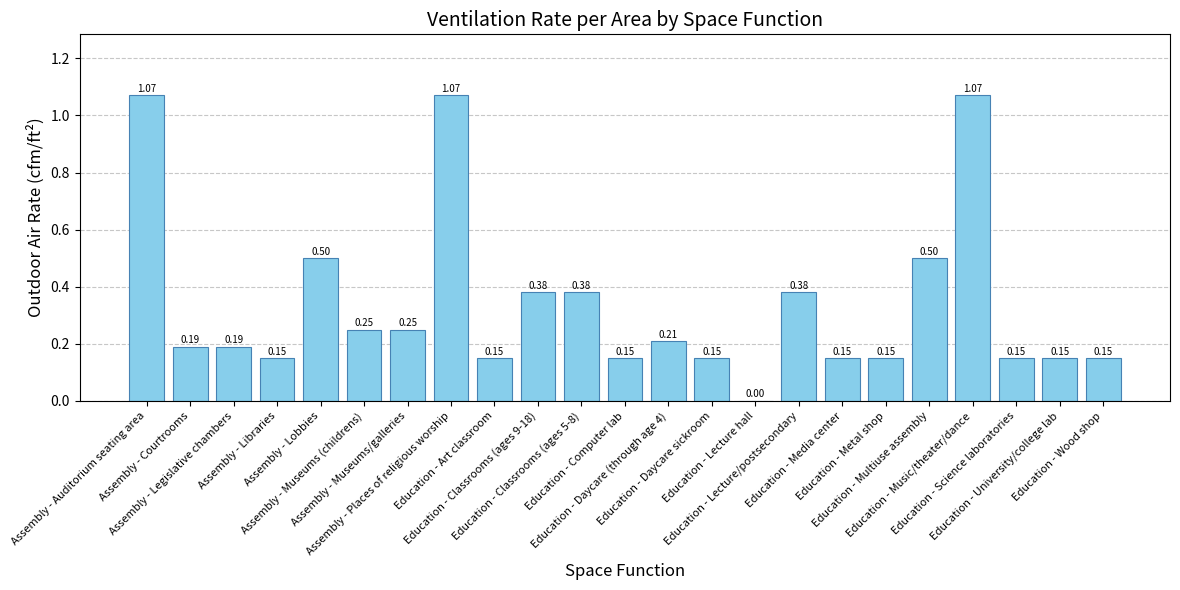

What is the sum of all values?

7.8